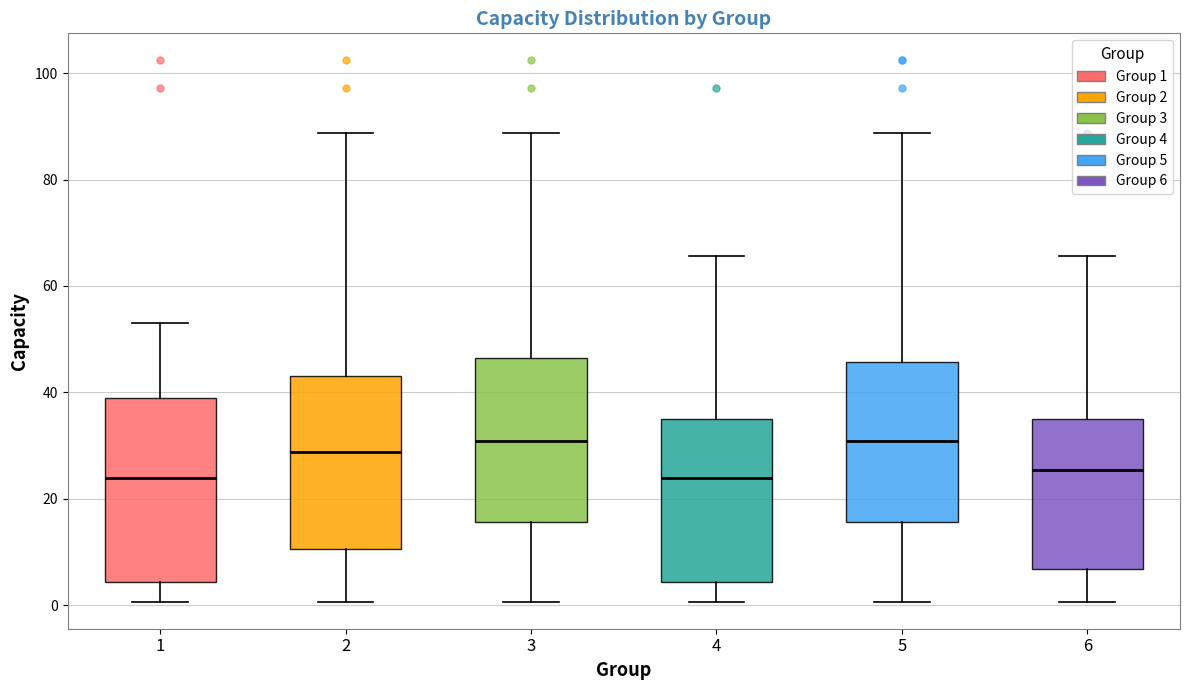

Which box is the tallest, from its lower edge to its upper edge?

1